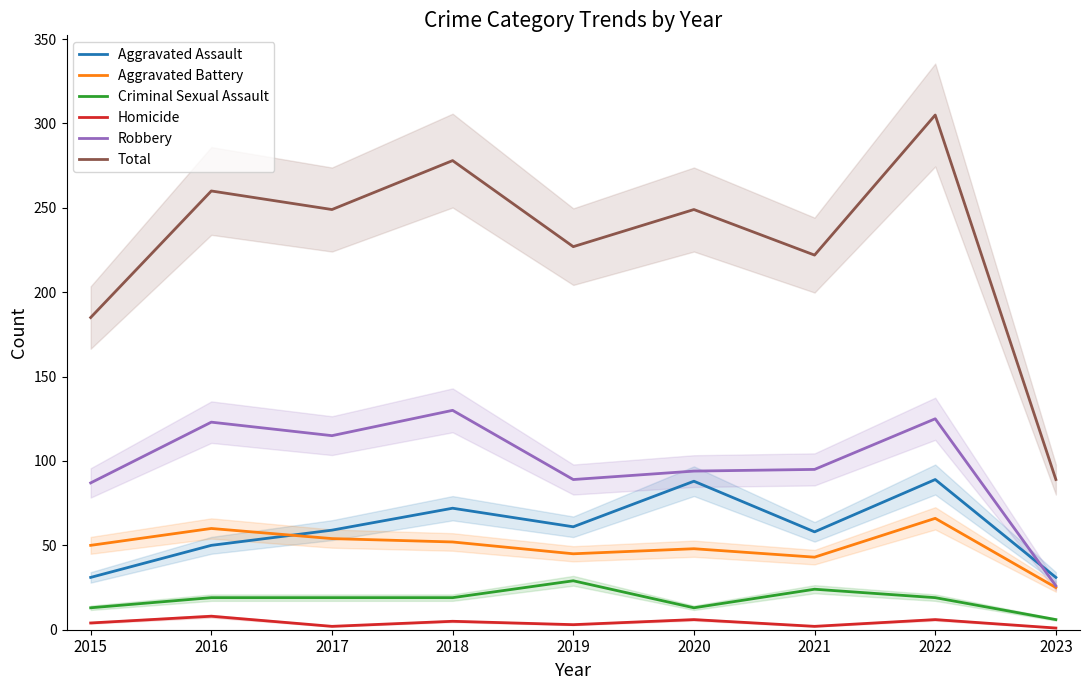

The value of Homicide at 2022 is 6. True or false?

True